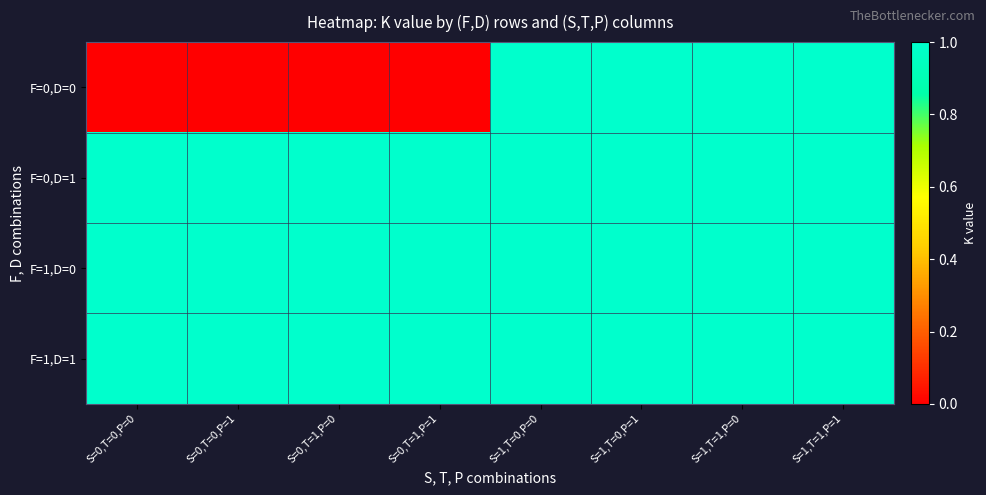

How many categories are shown in the chart?

8